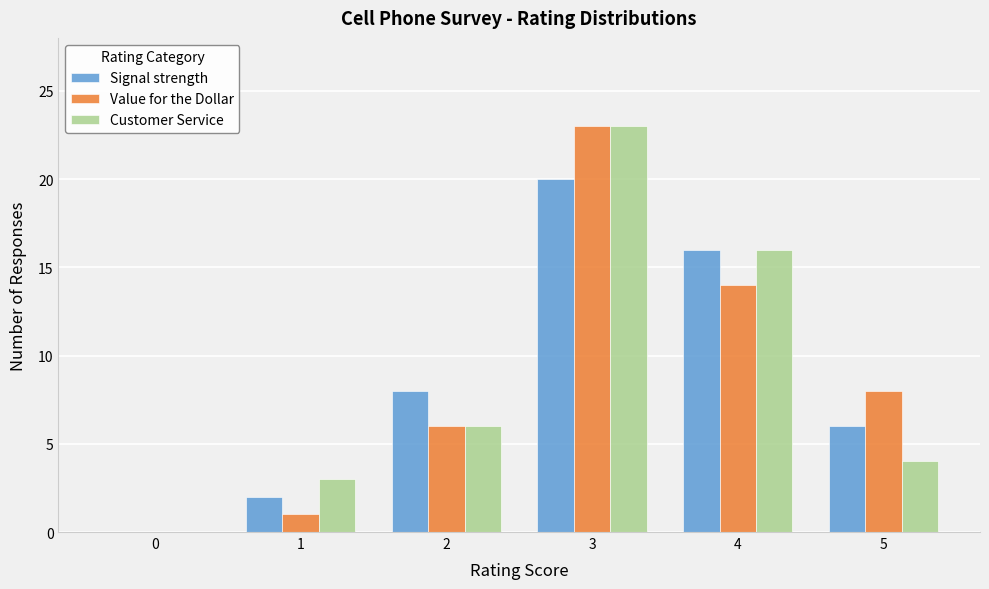

Reading left to right, transcribe all the data shown in this chart.

Signal strength: 0=0	1=2	2=8	3=20	4=16	5=6
Value for the Dollar: 0=0	1=1	2=6	3=23	4=14	5=8
Customer Service: 0=0	1=3	2=6	3=23	4=16	5=4